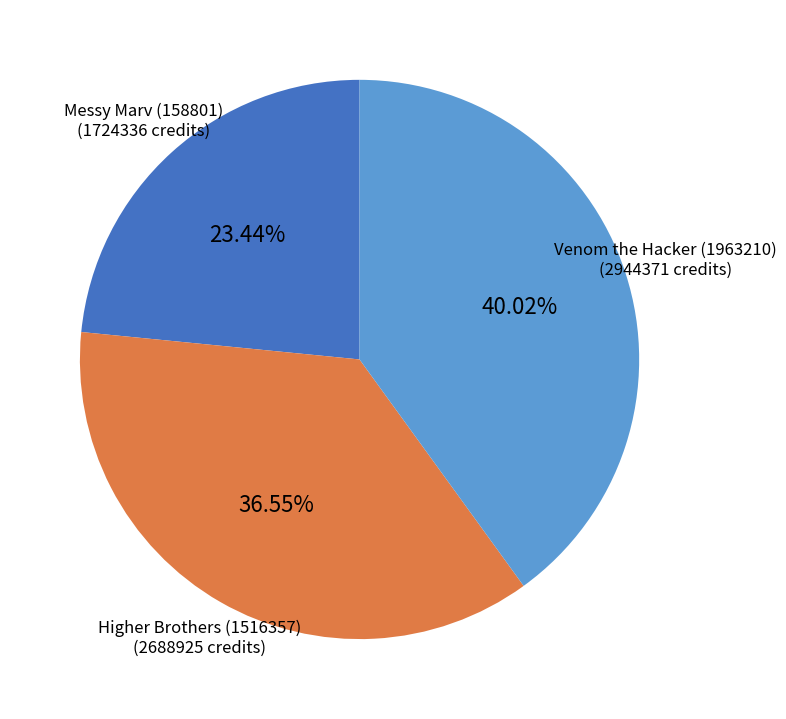

Count the number of slices in the pie.

3